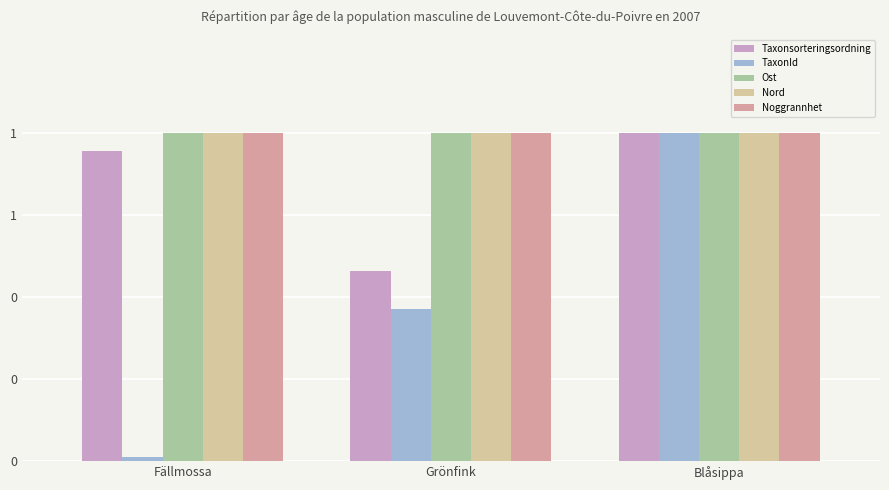

The Ost series shows 1.0 at Fällmossa. True or false?

True